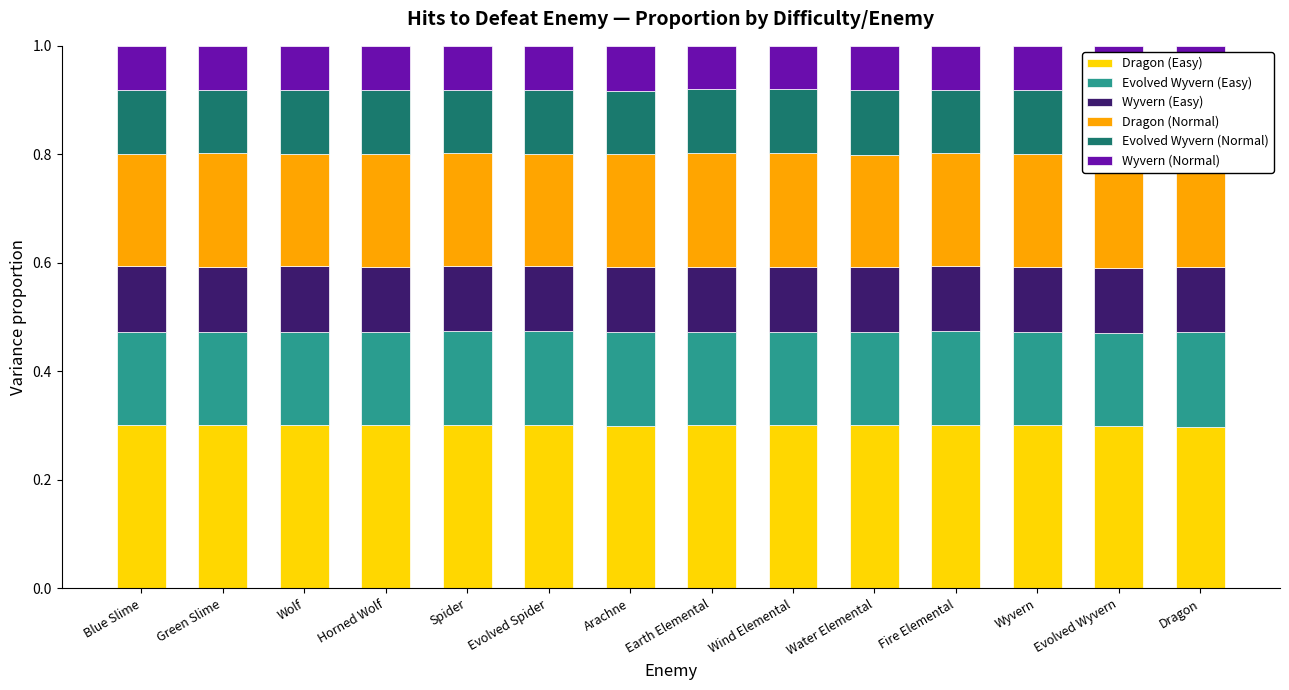

Is it true that Dragon (Easy) equals 0.3 at Evolved Wyvern?

True